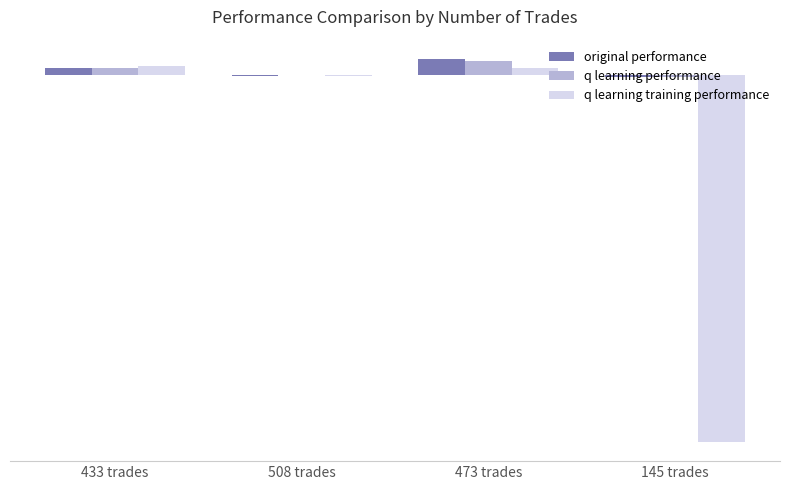

At which category is the sum across all series the highest?

473 trades